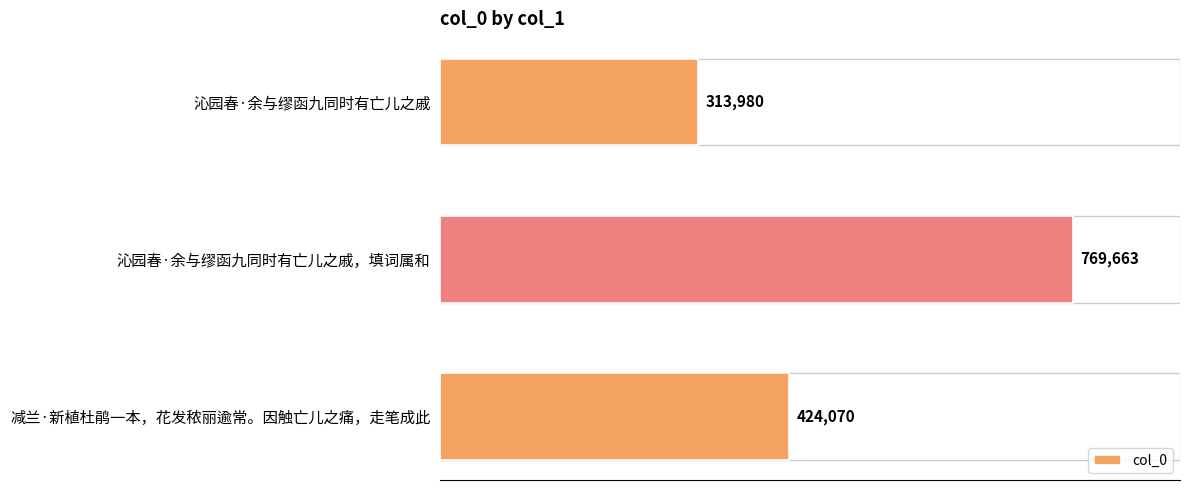

How many values are between 313980 and 769663?

3